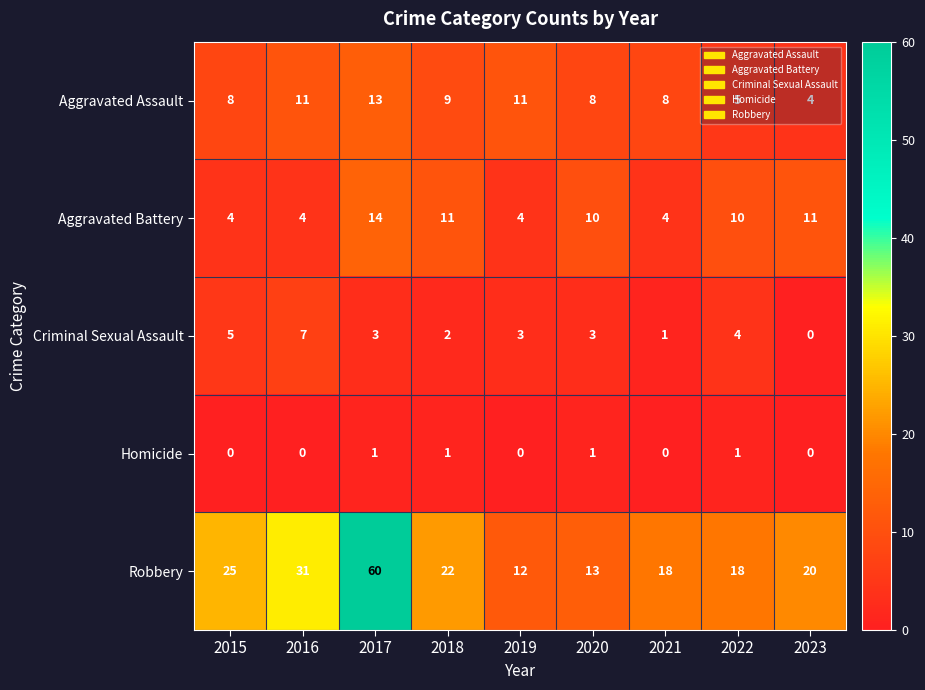

At which category does the chart reach its peak across all series?

2017